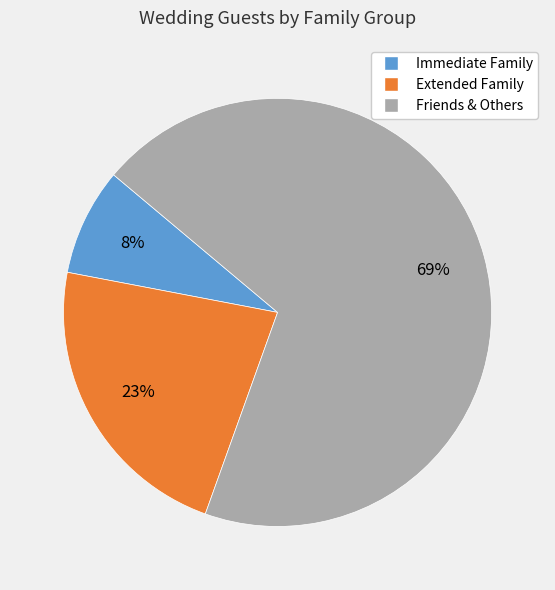

Which category has the smallest portion of the pie?

Immediate Family